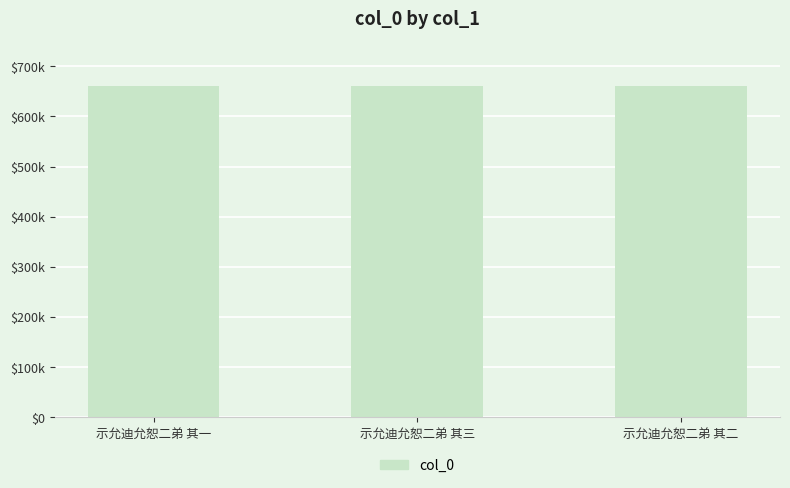

List the labels in order of value, smallest first.

示允迪允恕二弟 其一, 示允迪允恕二弟 其二, 示允迪允恕二弟 其三